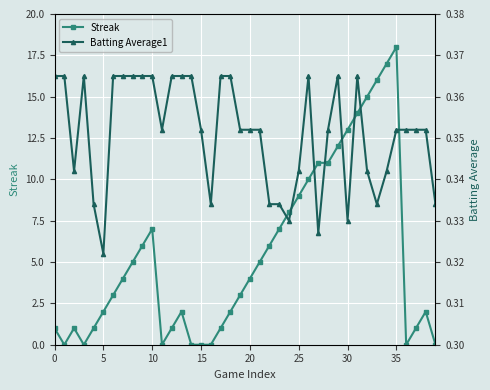

What is the approximate value of Batting Average1 at 37?

0.4